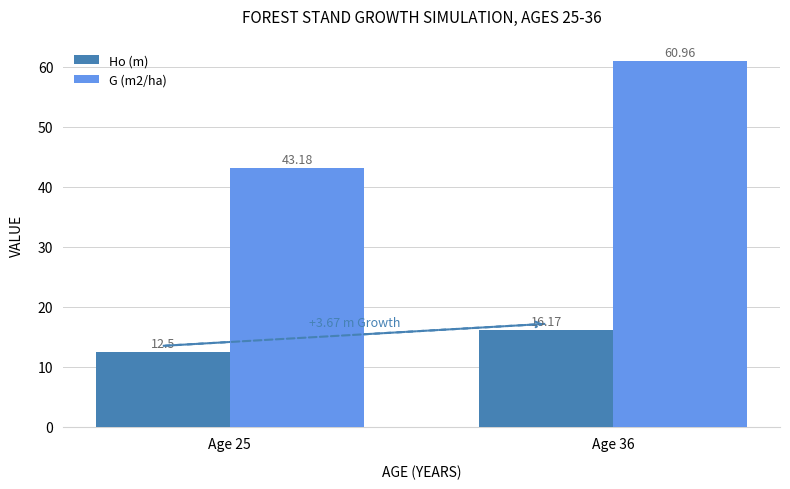

How many bars are there in each group?

2